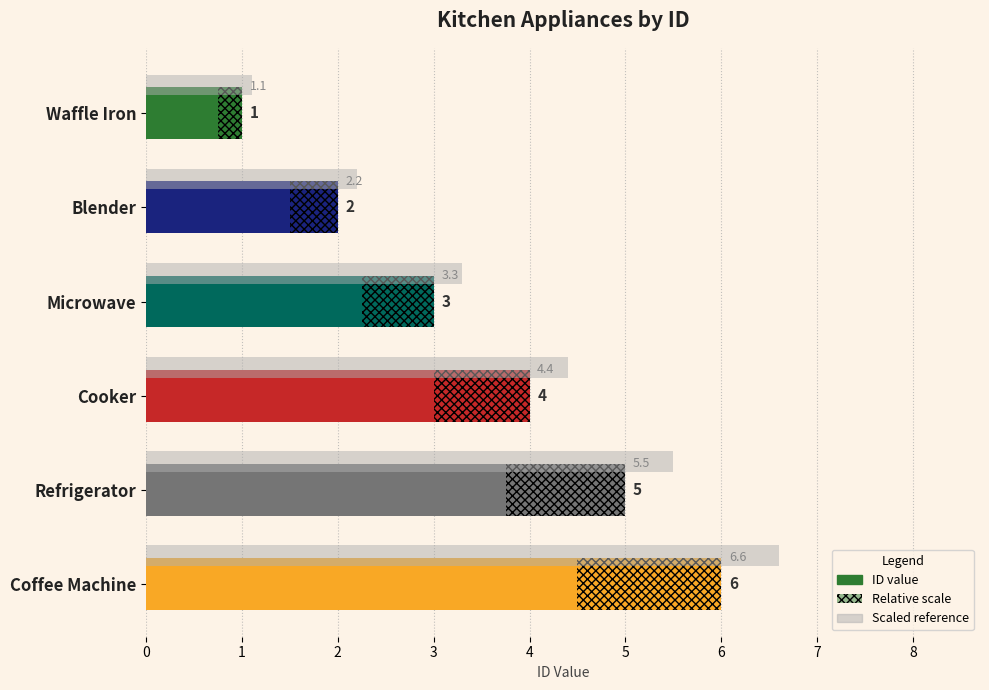

What is the approximate value at Waffle Iron?

1